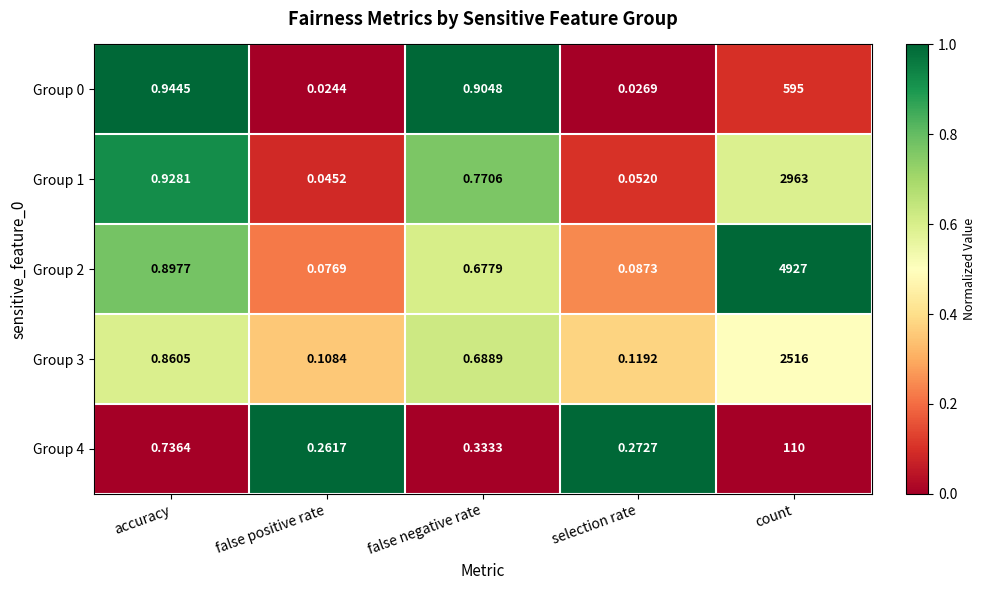

Which category has the lowest value across all series?

false positive rate